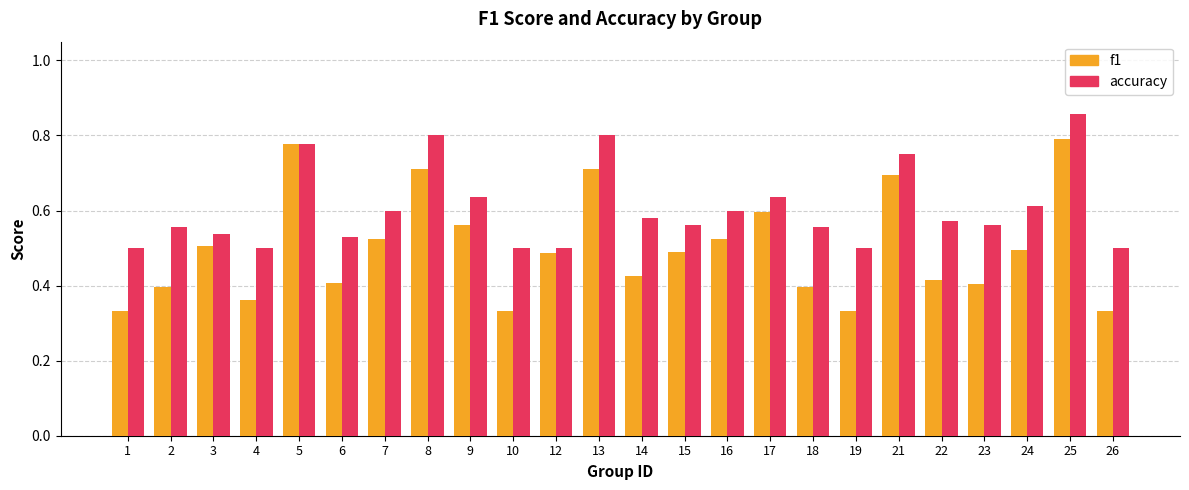

What is the spread (max minus min) of values at 15?

0.1